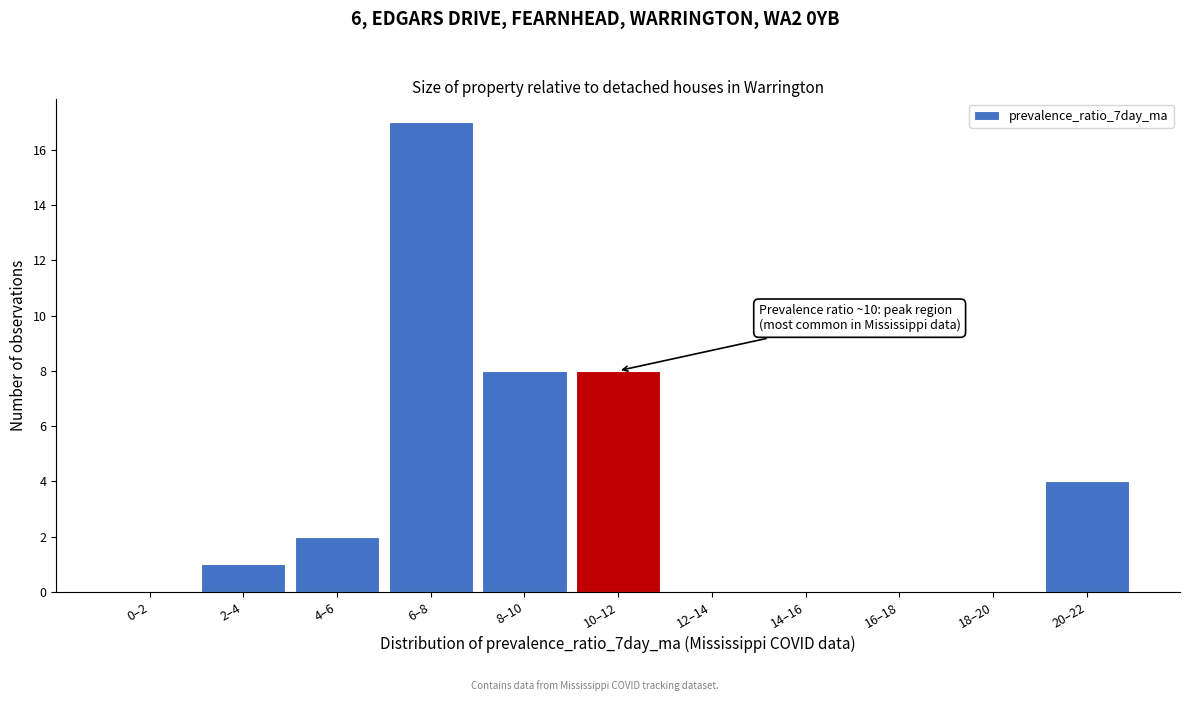

Reading left to right, extract all data points from this chart.

0–2=0	2–4=1	4–6=2	6–8=17	8–10=8	10–12=8	12–14=0	14–16=0	16–18=0	18–20=0	20–22=4